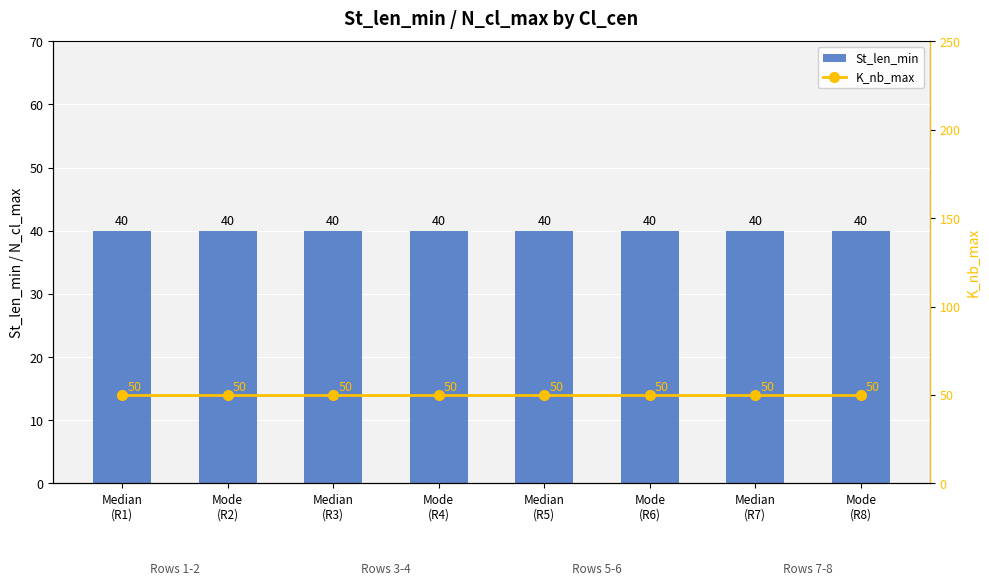

What is the label of the 2nd bar from the right?

Median
(R7)